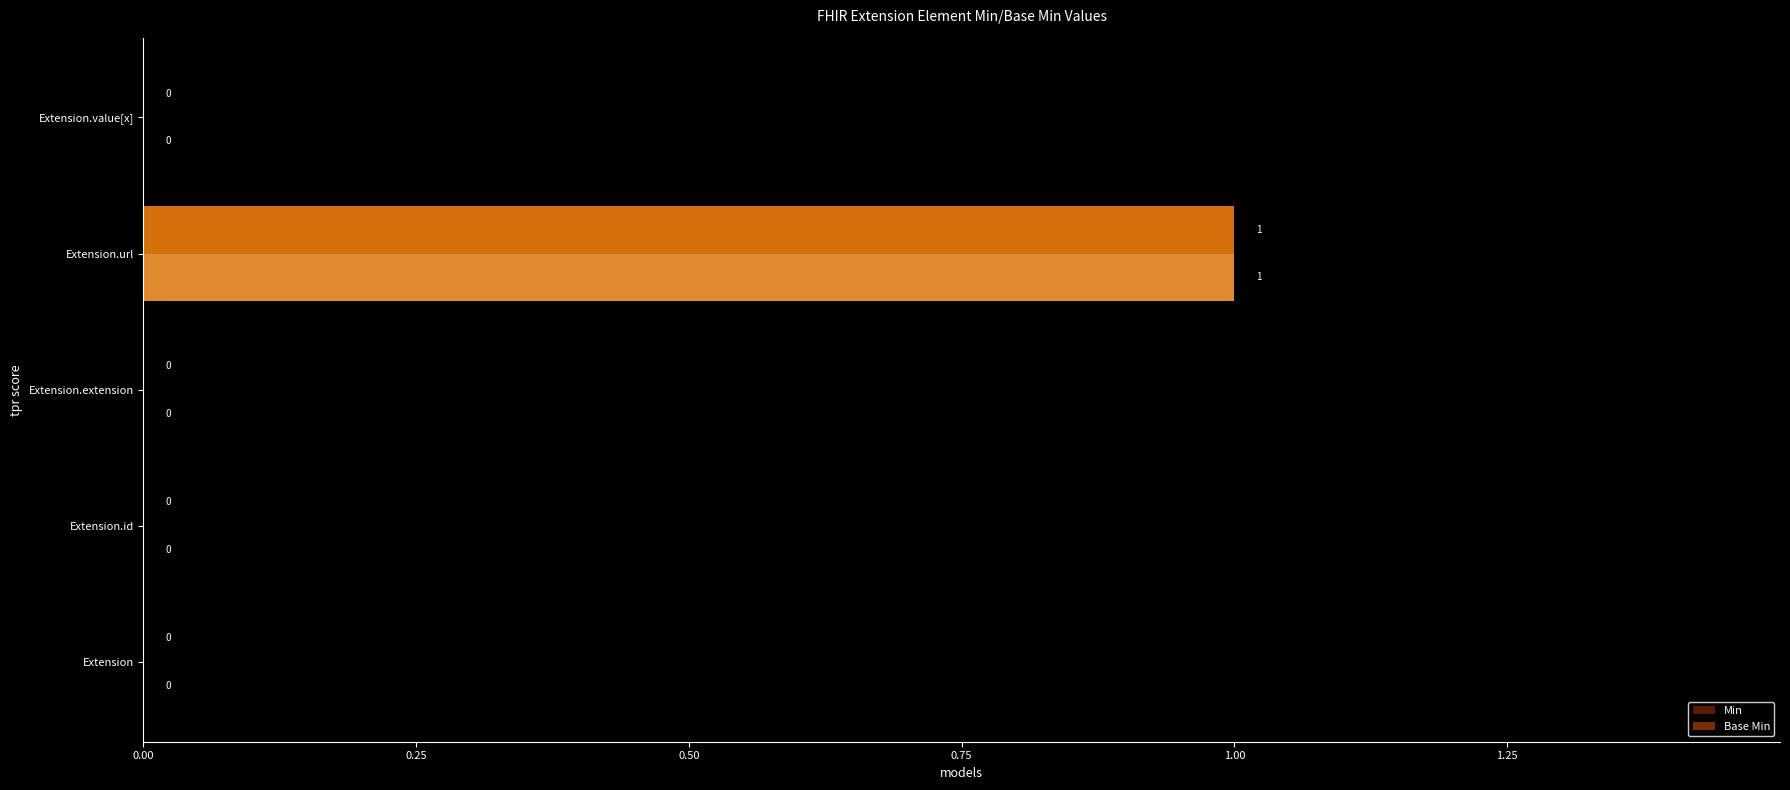

What is the value of the Min bar at the 4th from the left?

1